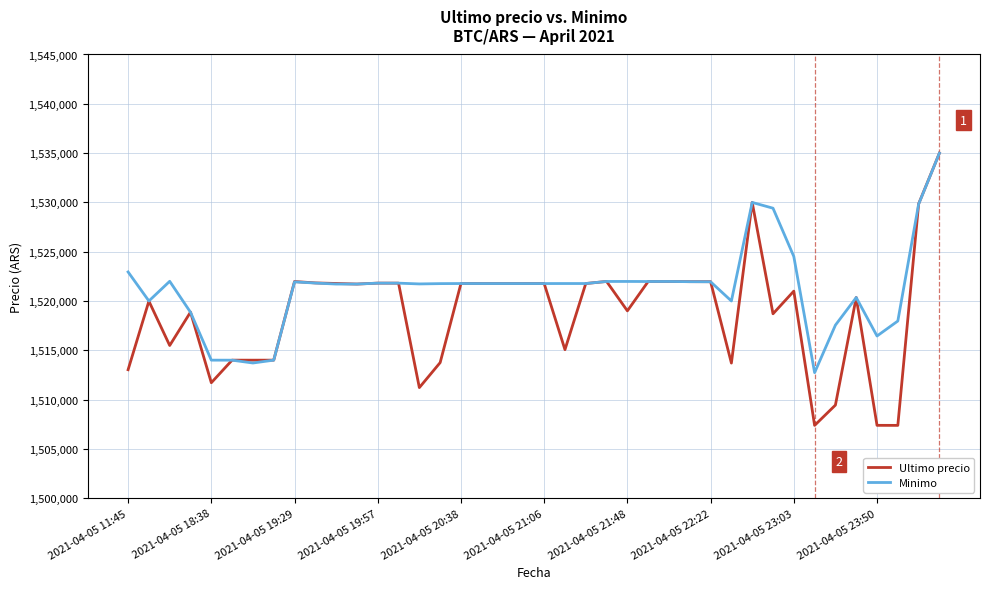

List the series in order of their overall mean, lowest first.

Ultimo precio, Minimo